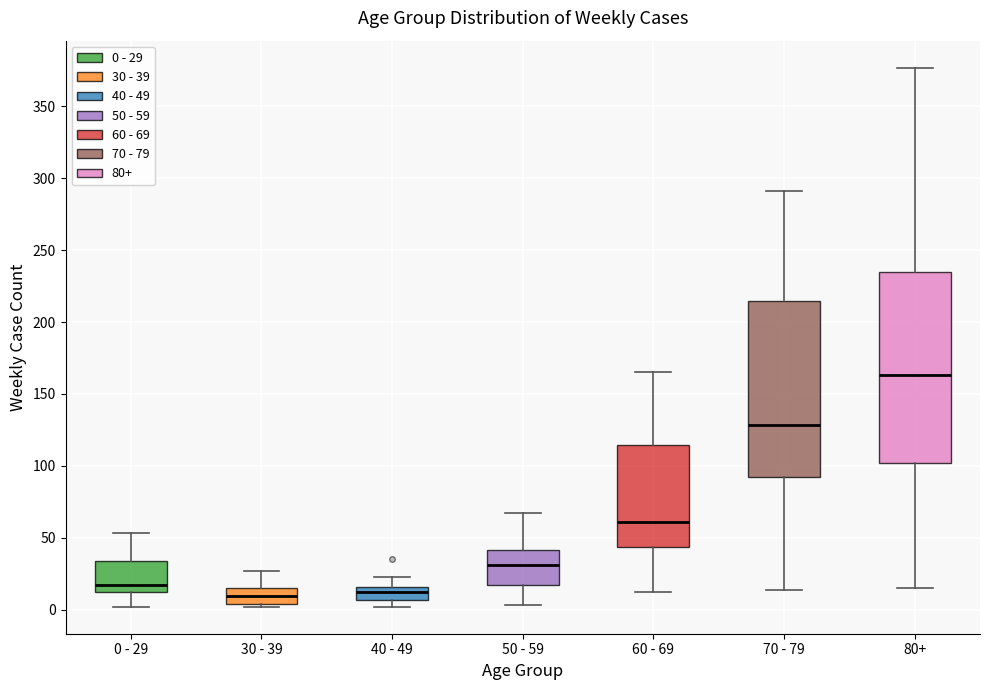

Reading left to right, transcribe this box plot: for each box, give where its median line is, the range the box spans, and where its two whiskers end, as read against the y-axis. The values are not printed on the chart, so give them approximately, as read against the axis.

0 - 29: median 15, box 10 to 35, whiskers 0 to 55
30 - 39: median 10, box 5 to 15, whiskers 0 to 25
40 - 49: median 10, box 5 to 15, whiskers 0 to 25
50 - 59: median 30, box 15 to 40, whiskers 5 to 65
60 - 69: median 60, box 45 to 115, whiskers 10 to 165
70 - 79: median 130, box 90 to 215, whiskers 15 to 290
80+: median 165, box 100 to 235, whiskers 15 to 375